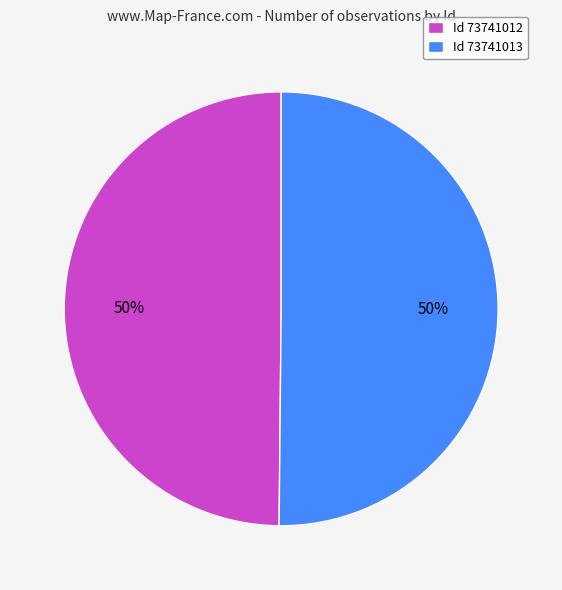

The Id 73741012 slice represents 55% of the pie. True or false?

False